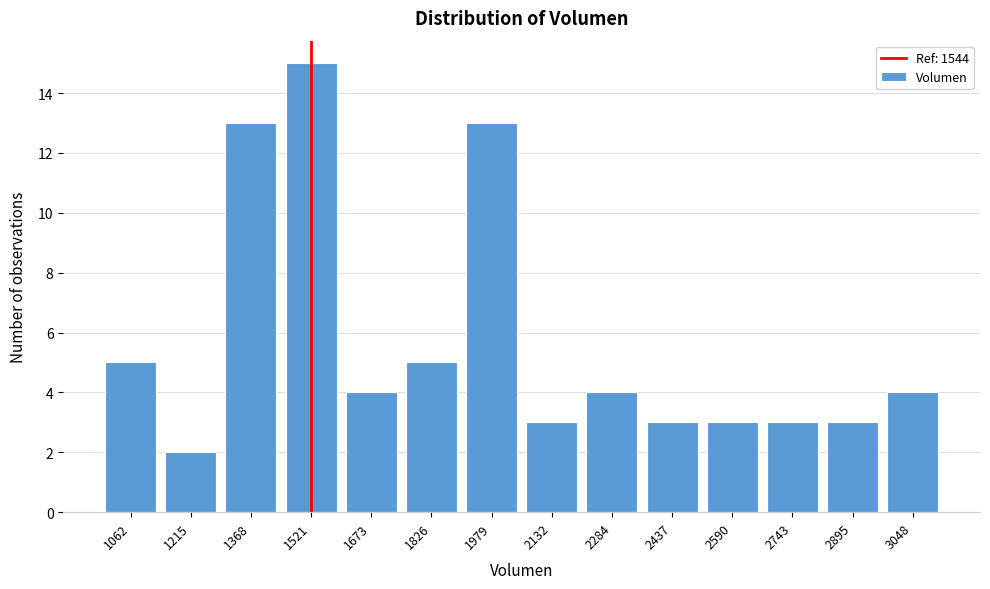

Reading right to left, transcribe all the data shown in this chart.

3048=4	2895=3	2743=3	2590=3	2437=3	2284=4	2132=3	1979=13	1826=5	1673=4	1521=15	1368=13	1215=2	1062=5